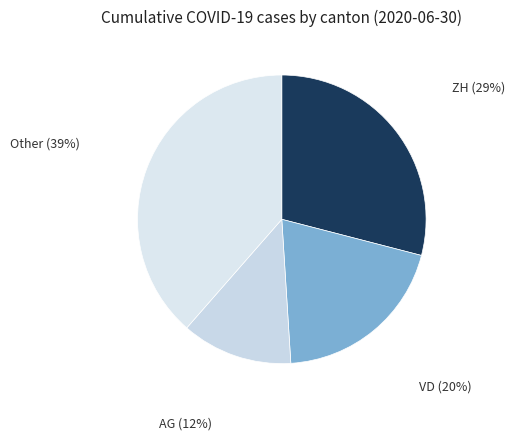

How many slices are in this pie chart?

4